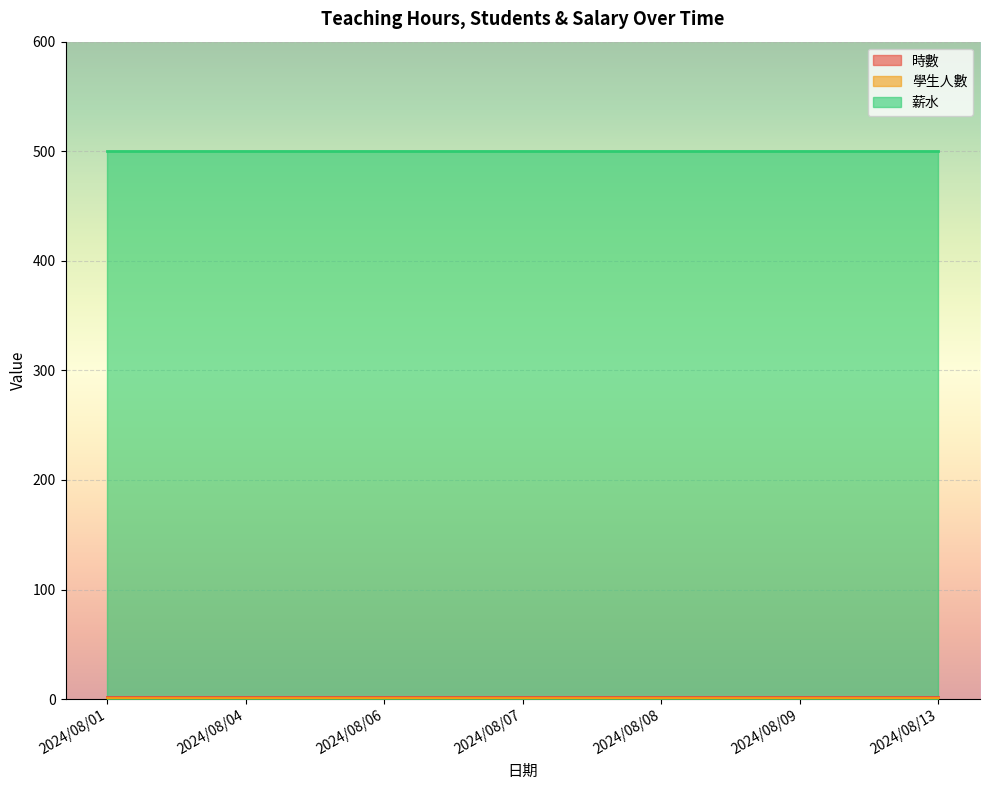

The value of 時數 at 2024/08/09 is 3. True or false?

False